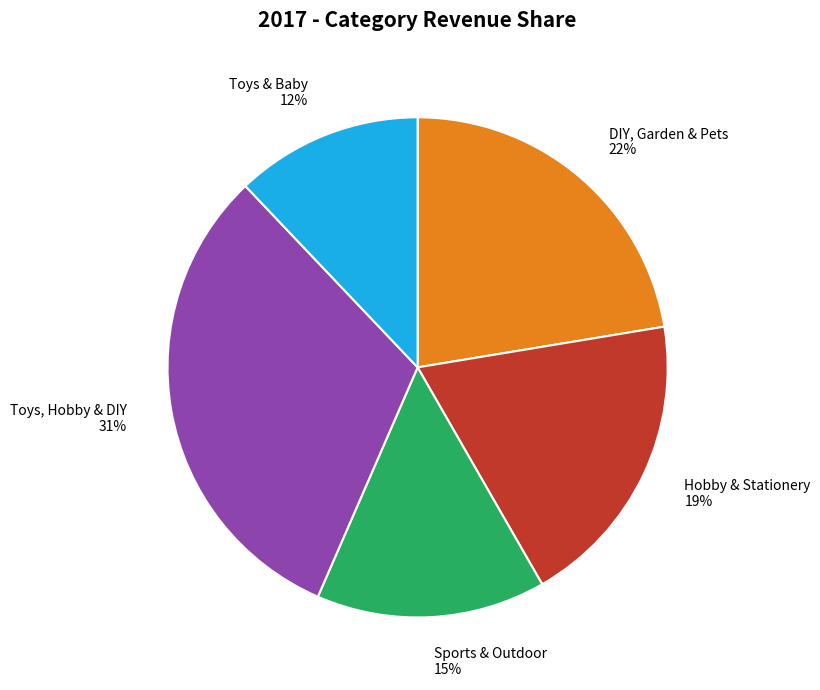

Is it true that DIY, Garden & Pets is 11% of the pie?

False